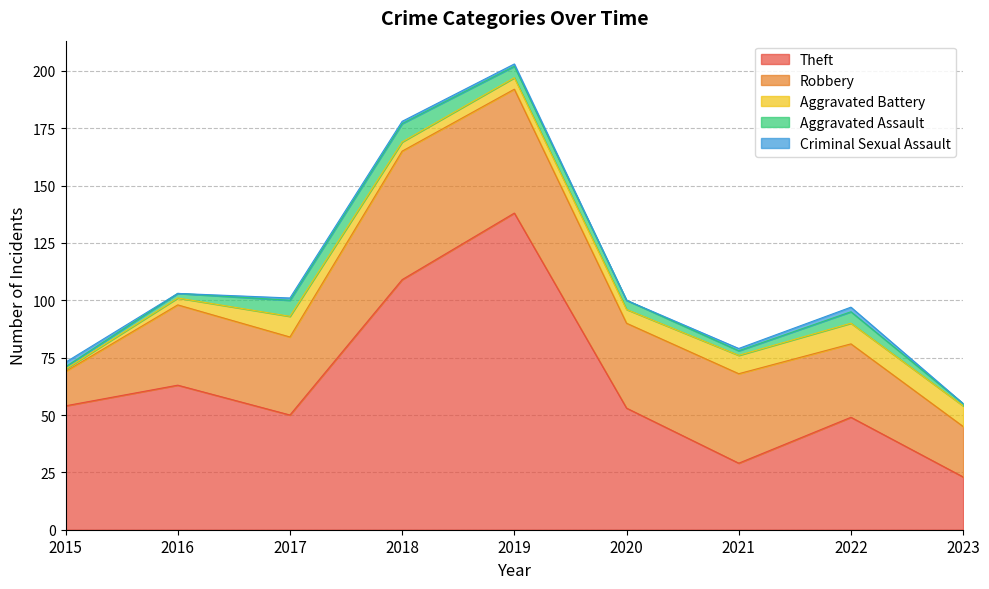

Where does the Criminal Sexual Assault series first go above 1?

2015